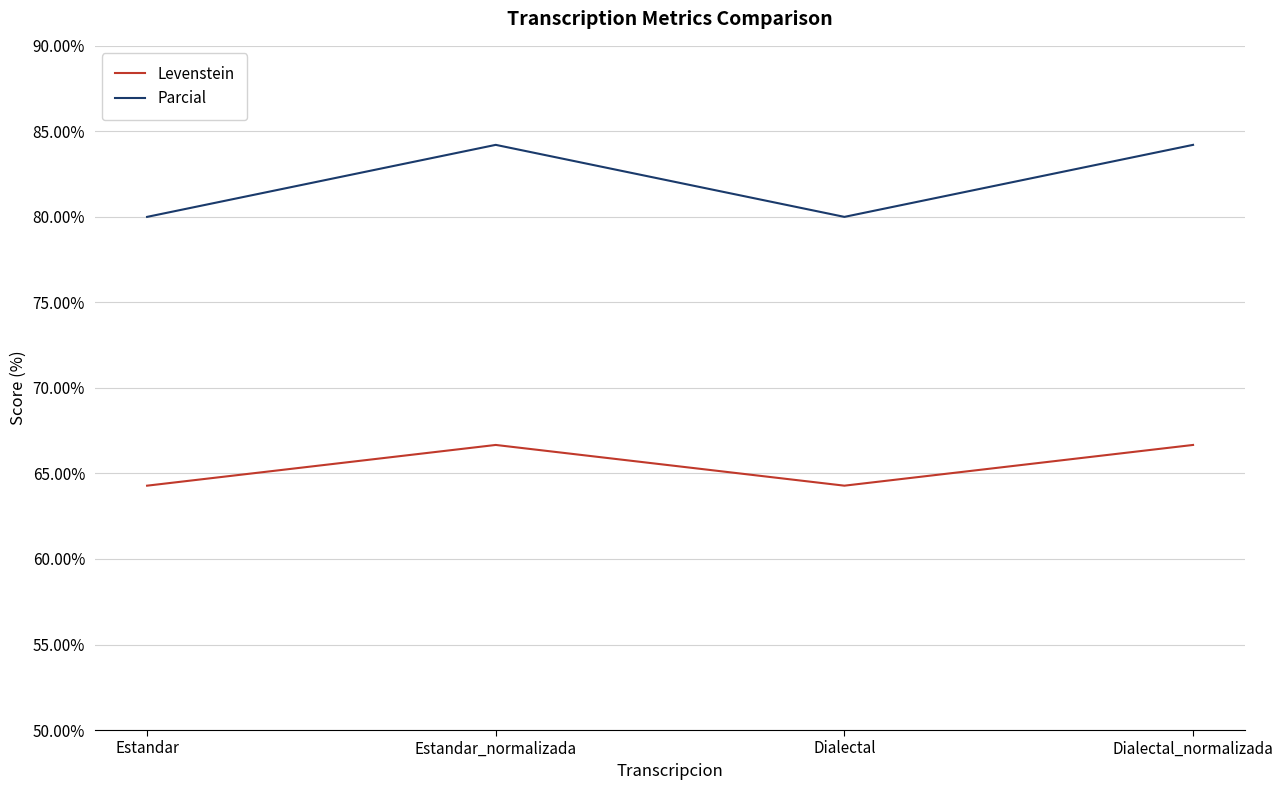

What is the approximate value of Parcial at Dialectal?

80.0